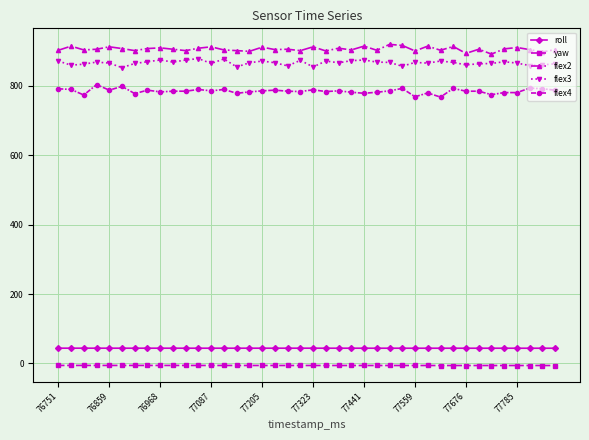

True or false: flex3 has more than 2 interior local peaks.

True